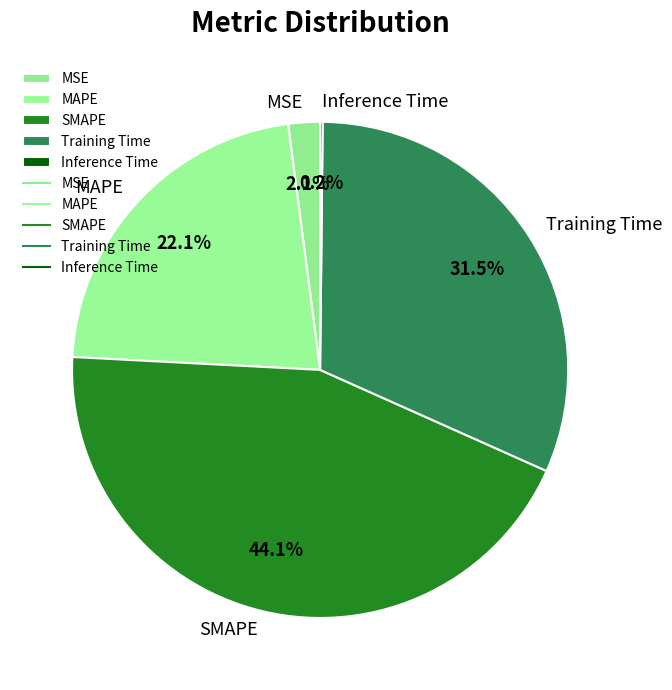

What percentage is NOT represented by MSE?

97.9%